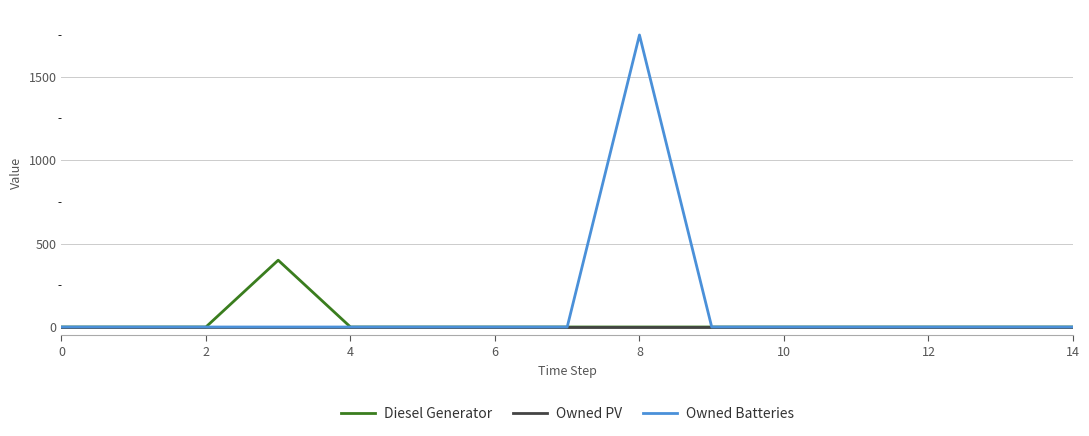

Which series has the largest range (max minus min)?

Owned Batteries